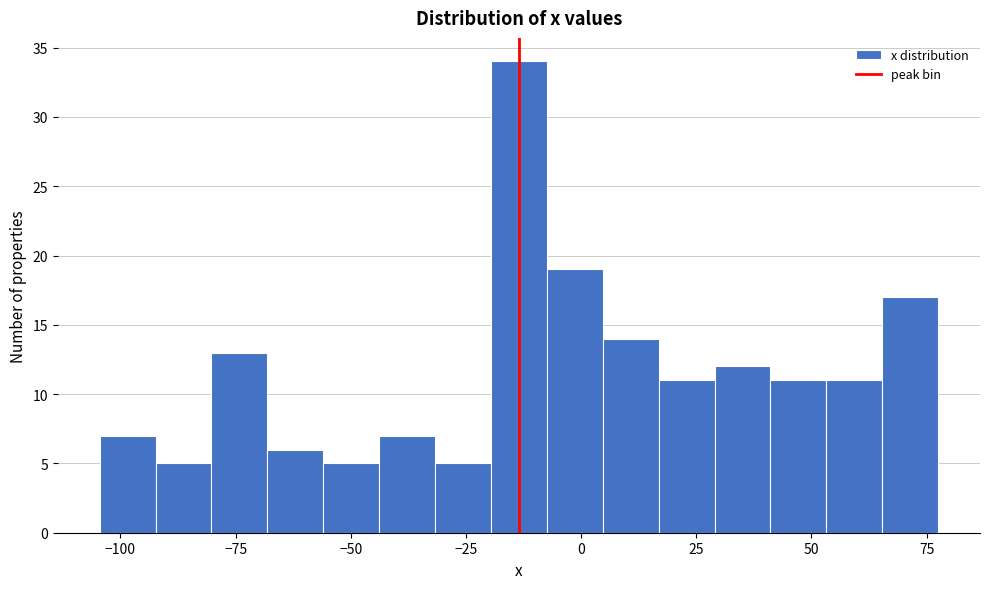

Read against the x-axis, roughly where is the centre of the tallest bar?

-15